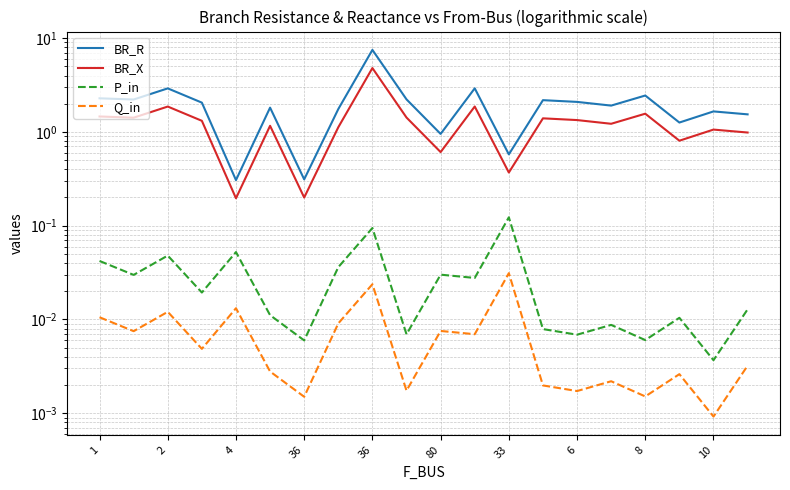

Which series has the widest spread of values?

BR_R